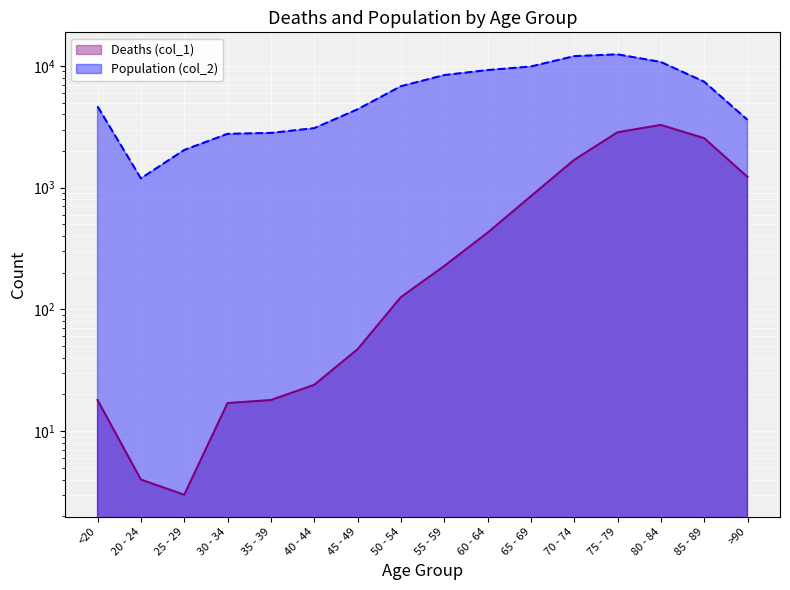

List the labels in order of Population (col_2) line value, largest first.

75 - 79, 70 - 74, 80 - 84, 65 - 69, 60 - 64, 55 - 59, 85 - 89, 50 - 54, <20, 45 - 49, >90, 40 - 44, 35 - 39, 30 - 34, 25 - 29, 20 - 24